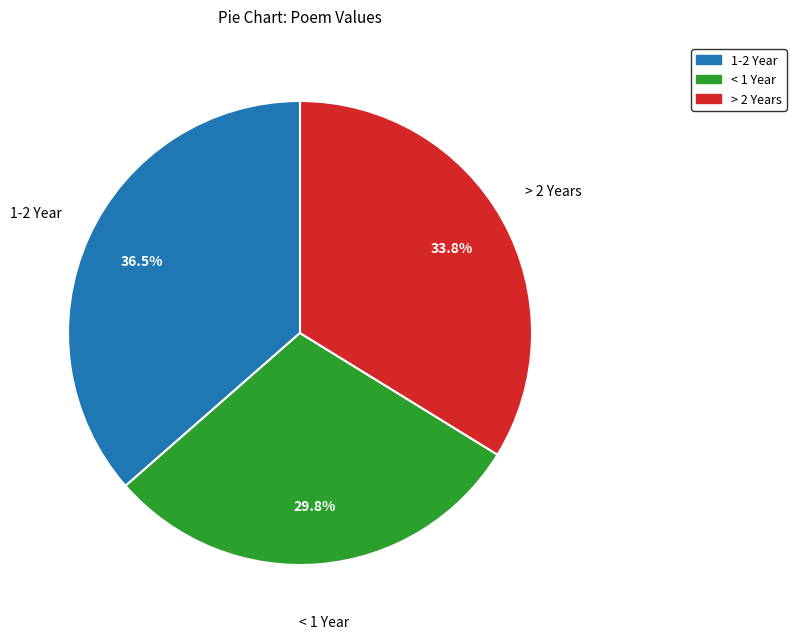

To the nearest percent, what is the average slice percentage?

33%